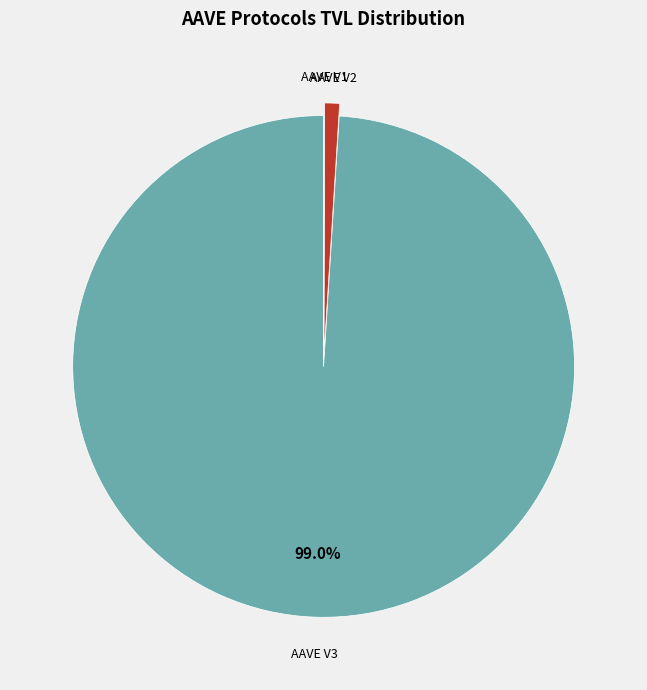

To the nearest percent, what is the difference between the largest and smallest slice percentages?

99%